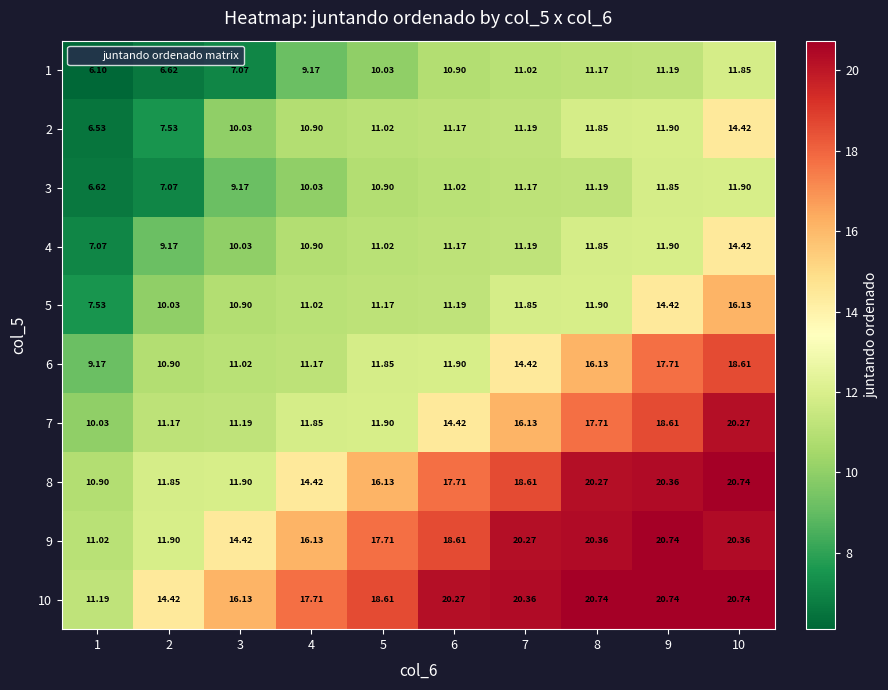

Is the value of 5 at 7 greater than the value of 6 at 8?

No